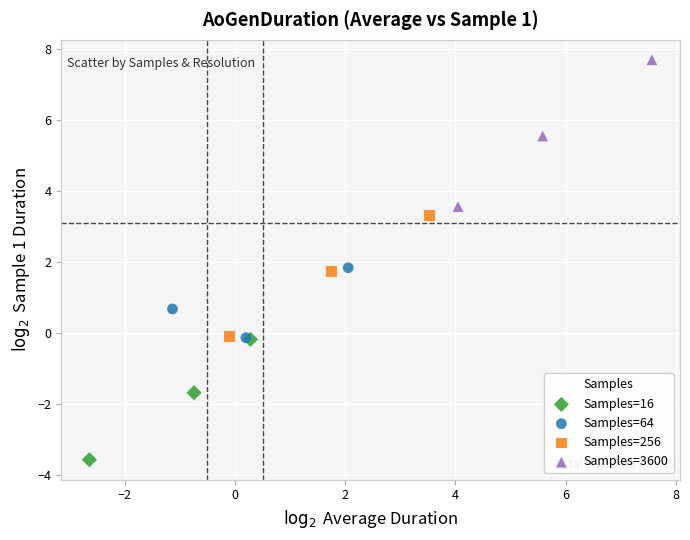

Which series reaches the maximum Y coordinate?

Samples=3600